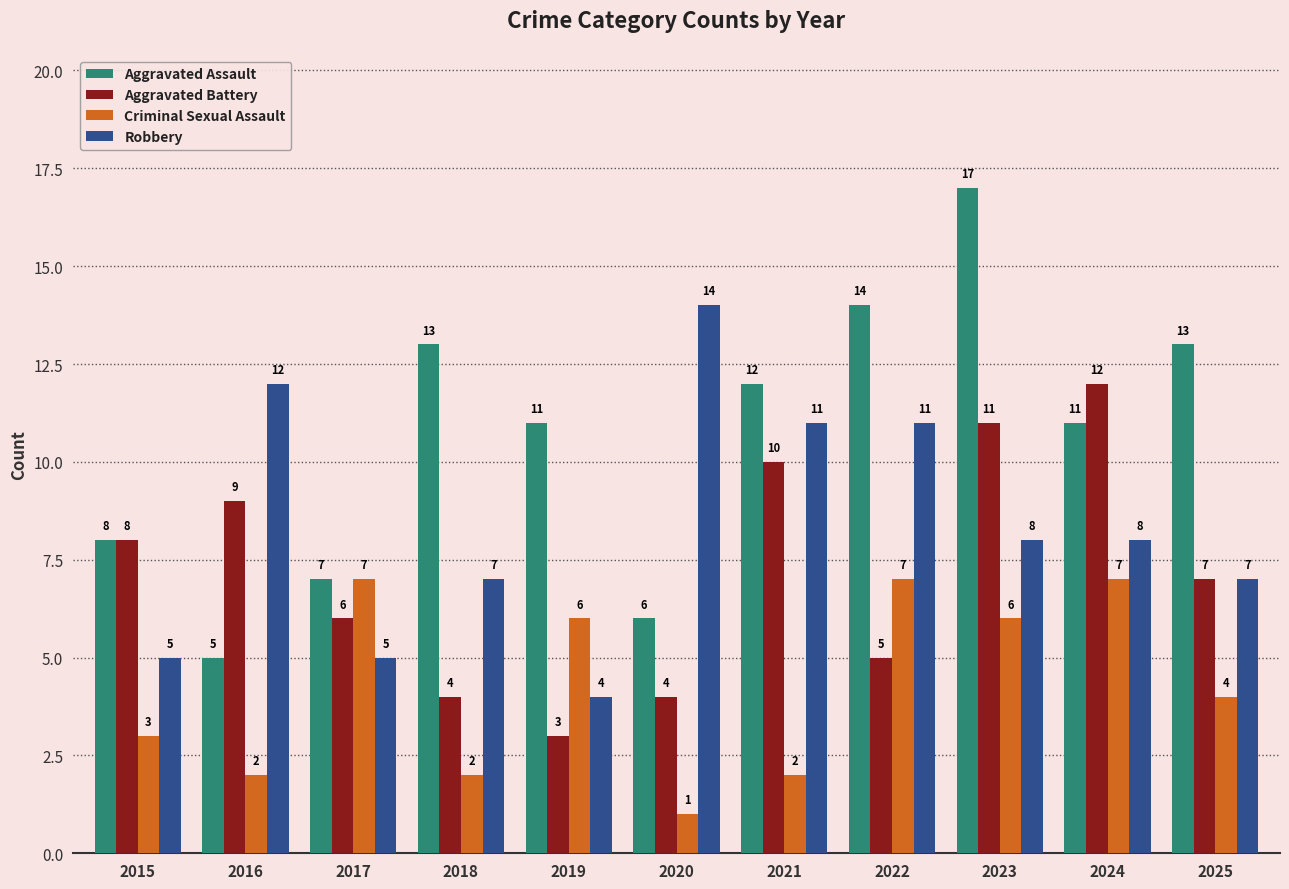

What is the minimum value shown in the chart?

1